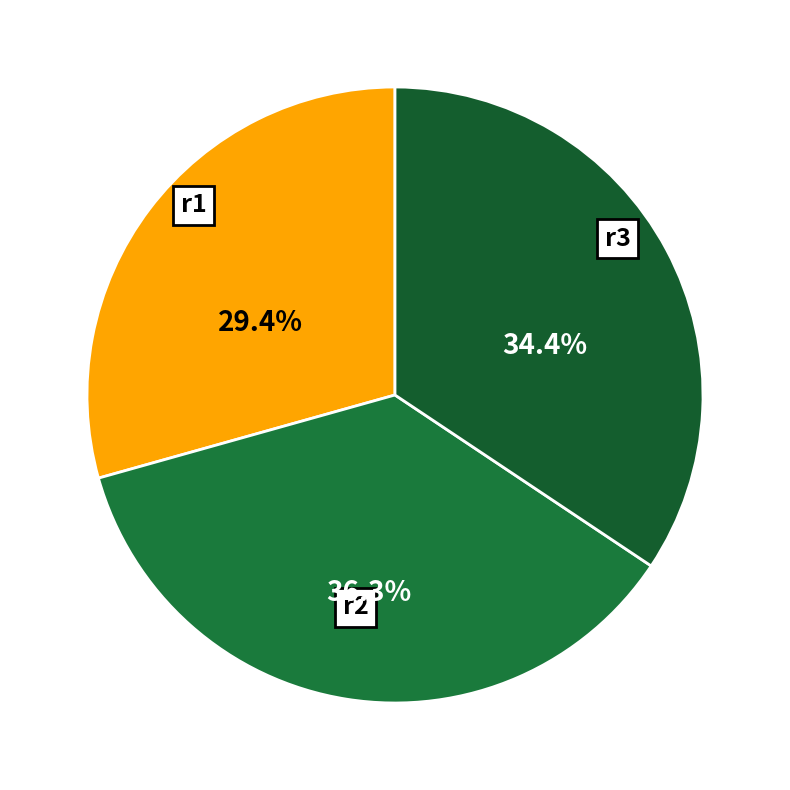

Rank the categories by value from highest to lowest.

r2, r3, r1